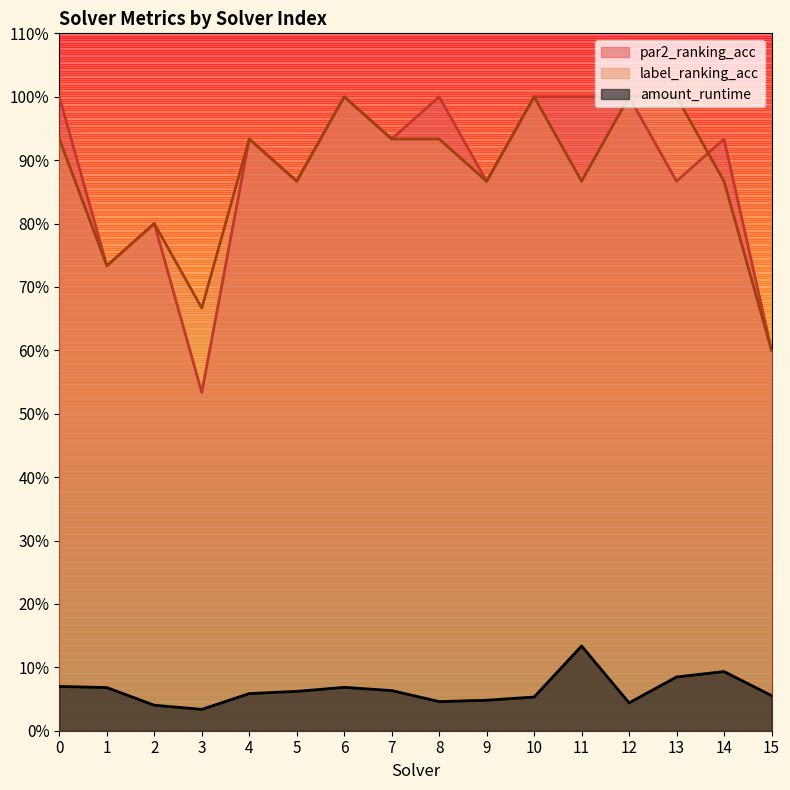

Which category has the lowest value in the amount_runtime series?

3